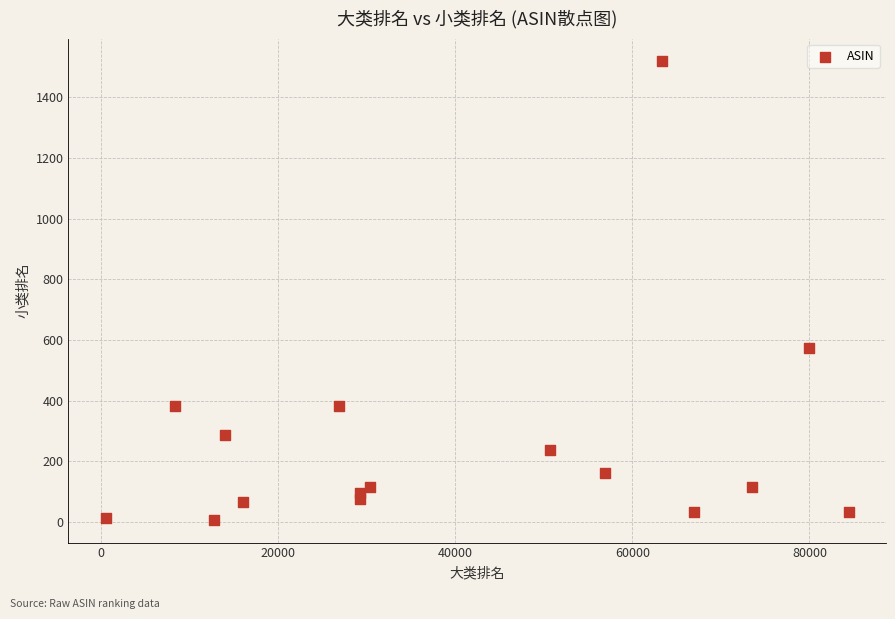

What is the range of X values (max minus min)?

83917